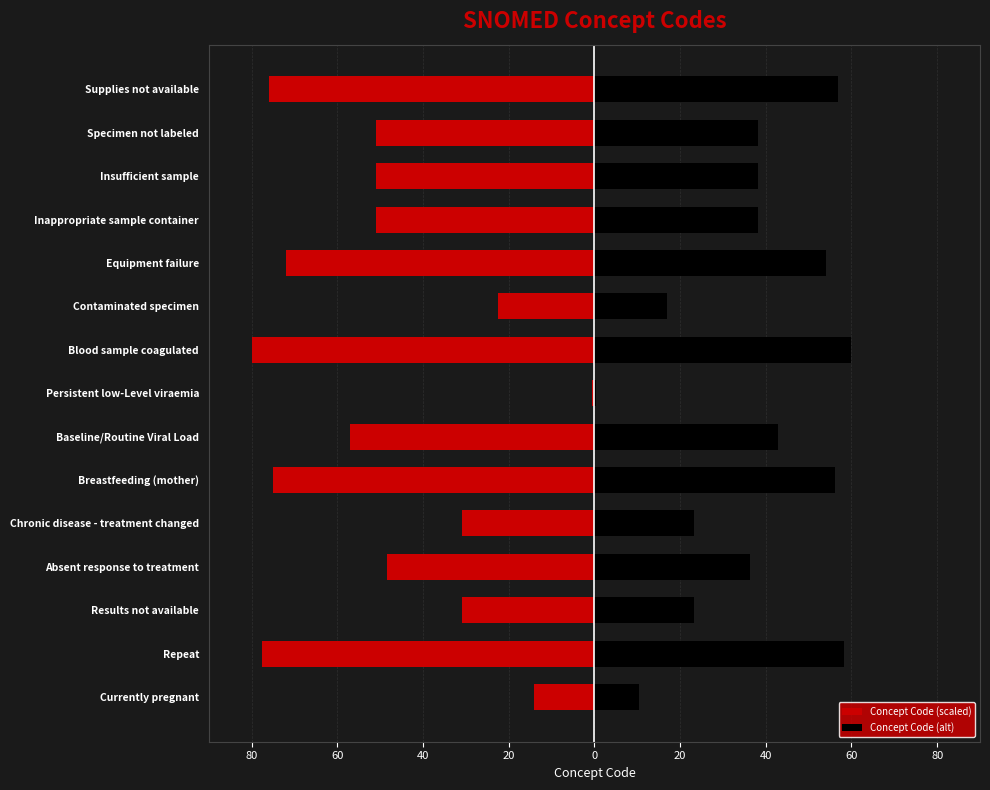

How many bars are there in total?

30